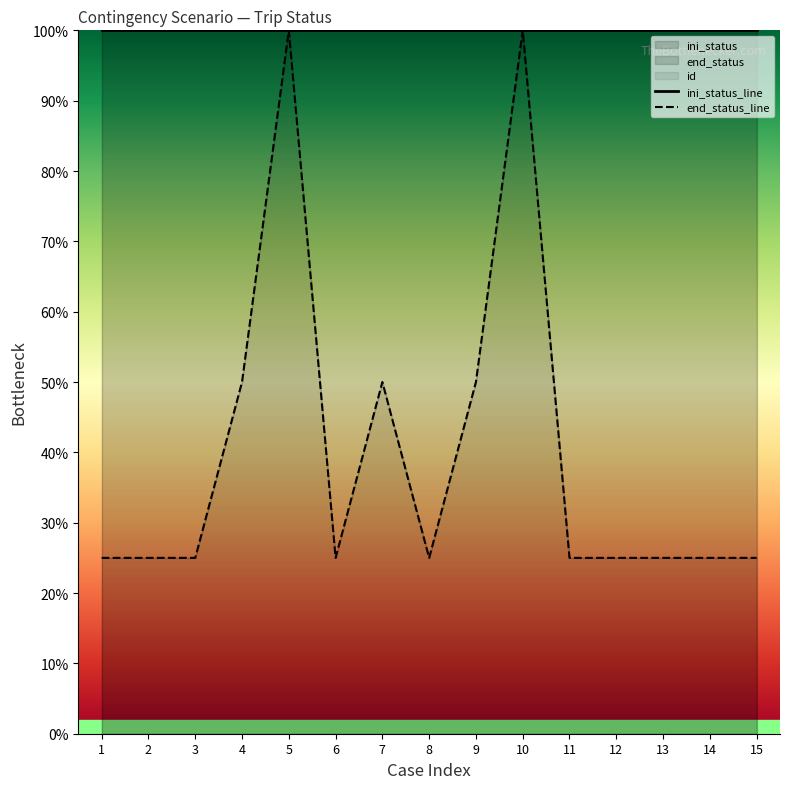

Which series has the largest total across all categories?

ini_status_line